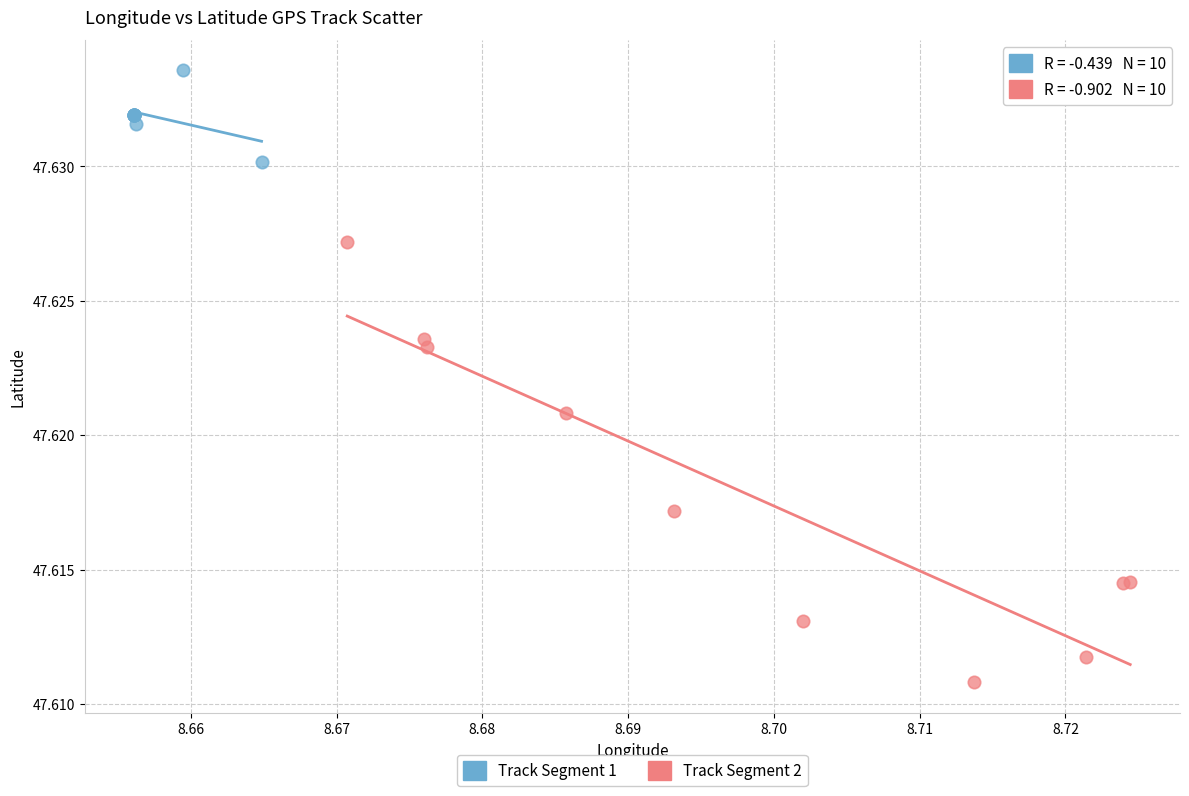

Which series has the widest spread of Y values?

Track Segment 2